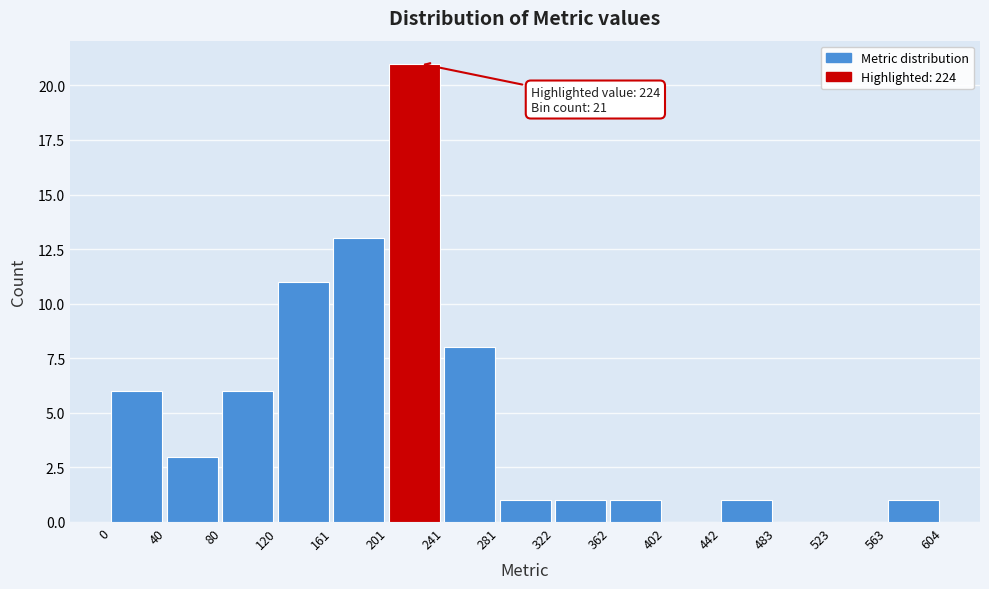

Which range on the x-axis has the tallest bar?

201 to 241